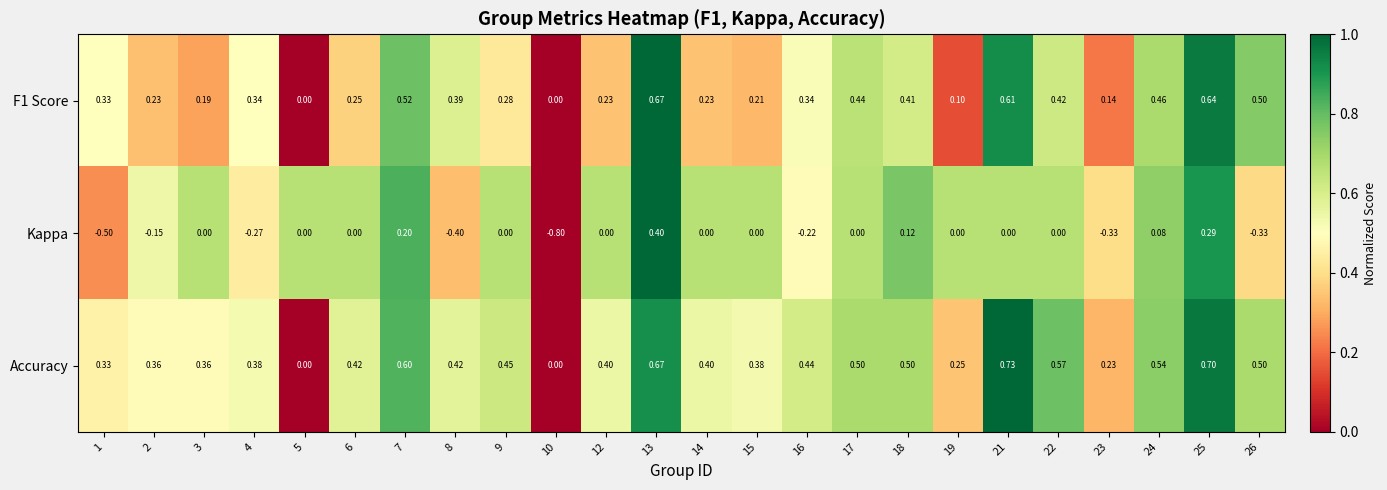

Which series has the largest total across all categories?

Accuracy